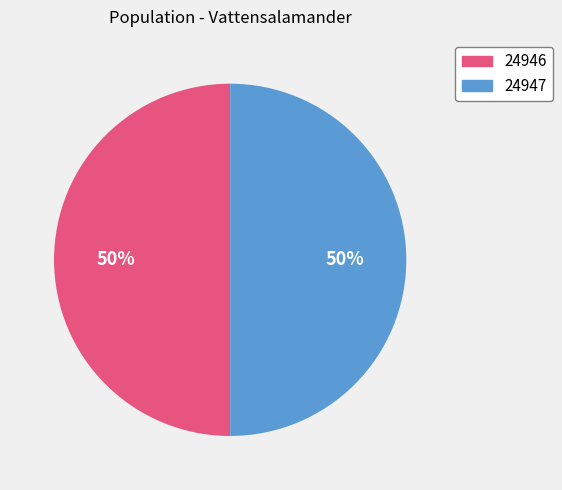

The 24946 slice represents 50% of the pie. True or false?

True